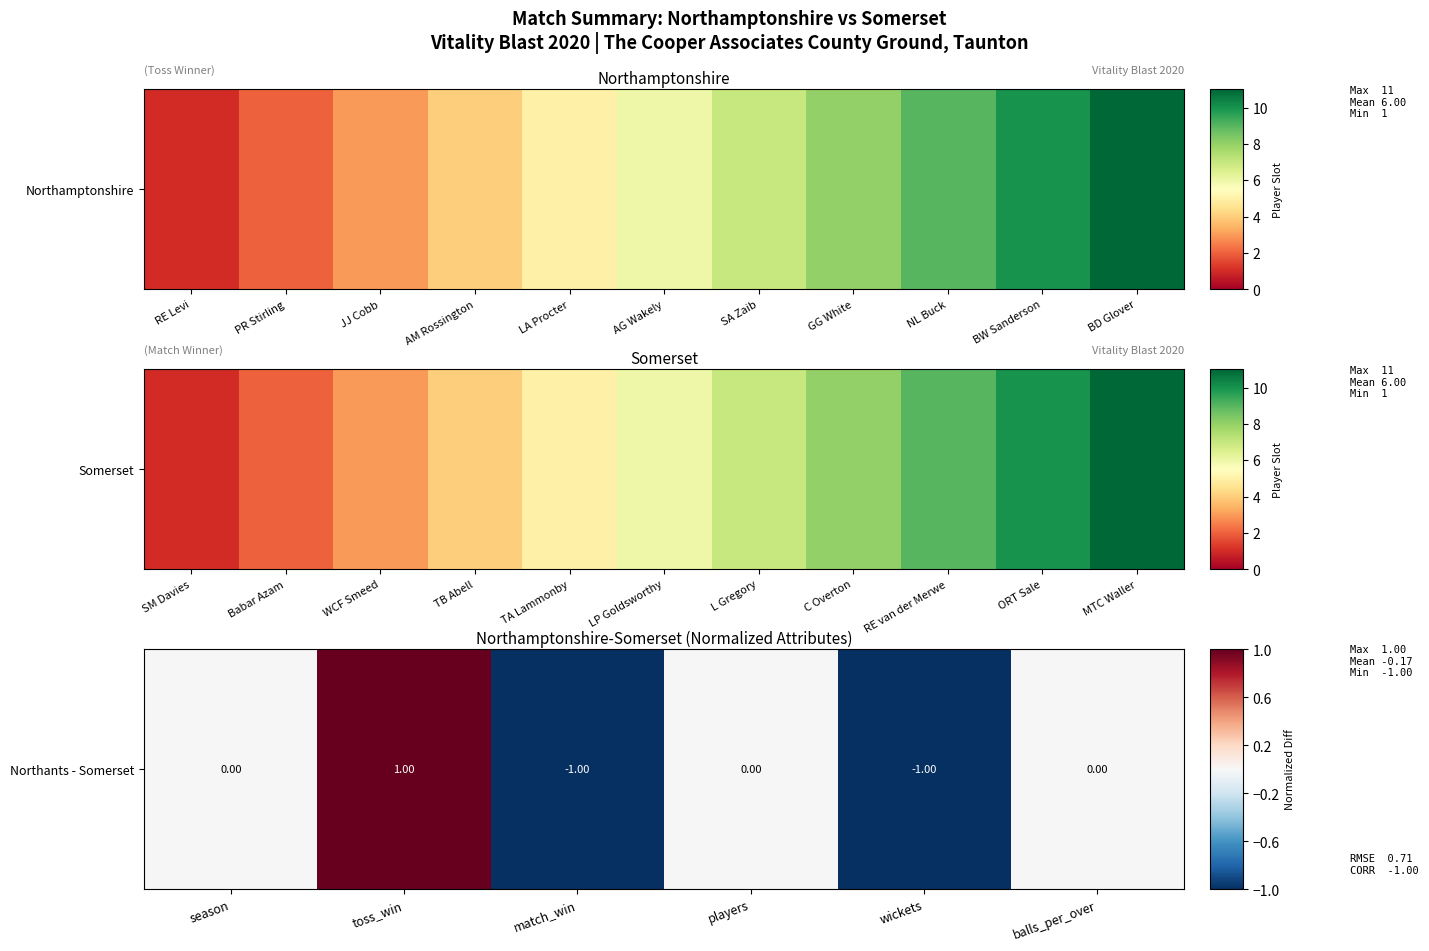

What is the minimum value shown in the chart?

-1